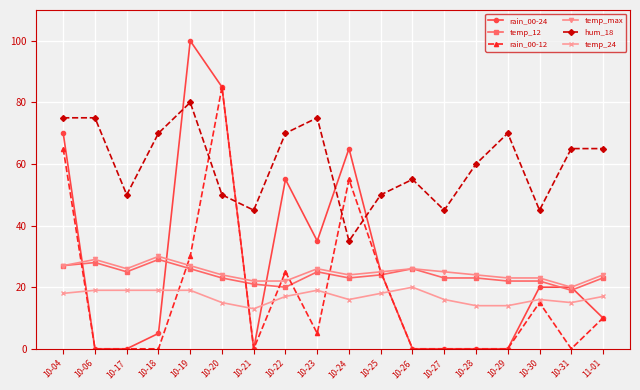

Is the value of hum_18 at 10-17 greater than the value of temp_24 at 10-17?

Yes